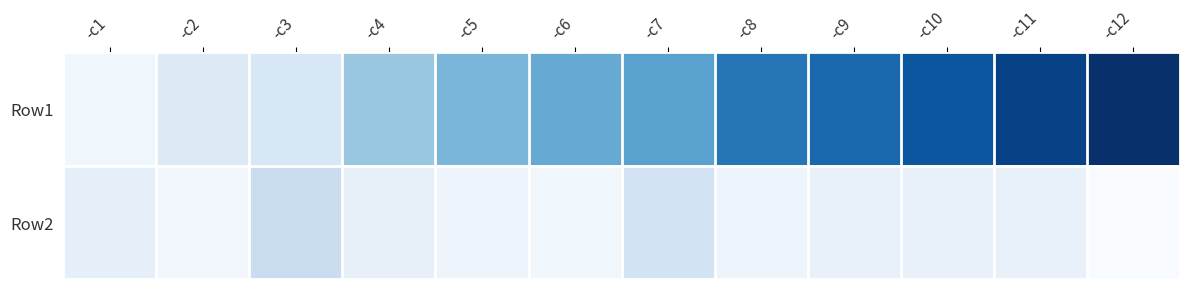

Reading right to left, transcribe all the data shown in this chart.

Row1: -c12=777	-c11=721	-c10=663	-c9=607	-c8=570	-c7=430	-c6=400	-c5=361	-c4=299	-c3=120	-c2=98	-c1=28
Row2: -c12=0	-c11=56	-c10=58	-c9=56	-c8=37	-c7=140	-c6=30	-c5=39	-c4=62	-c3=179	-c2=22	-c1=70